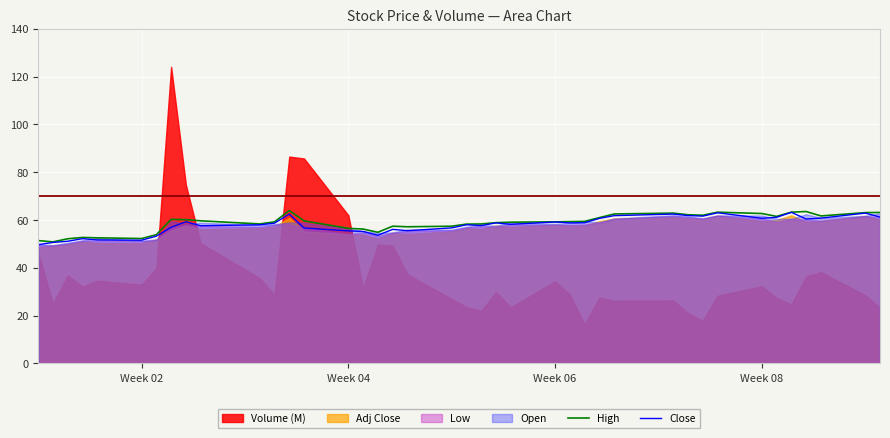

The Close series shows 59.2 at Week 06. True or false?

True